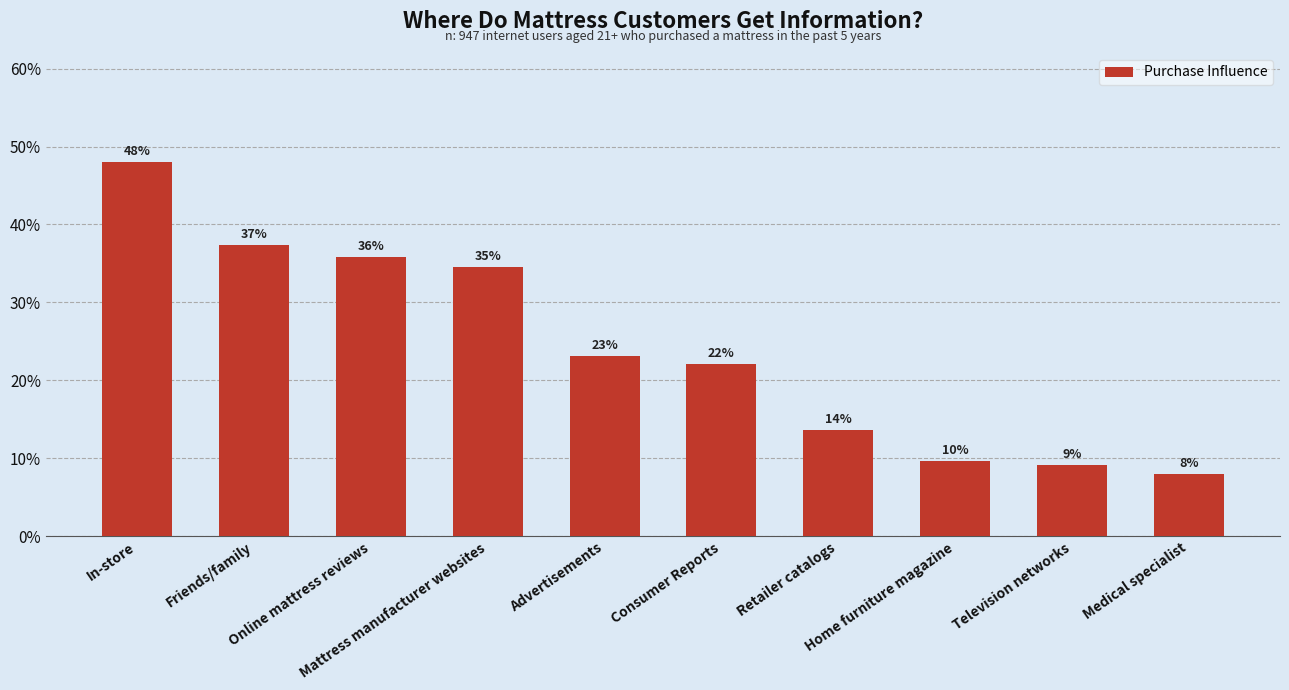

What is the change in value from Advertisements to Retailer catalogs?

-0.1